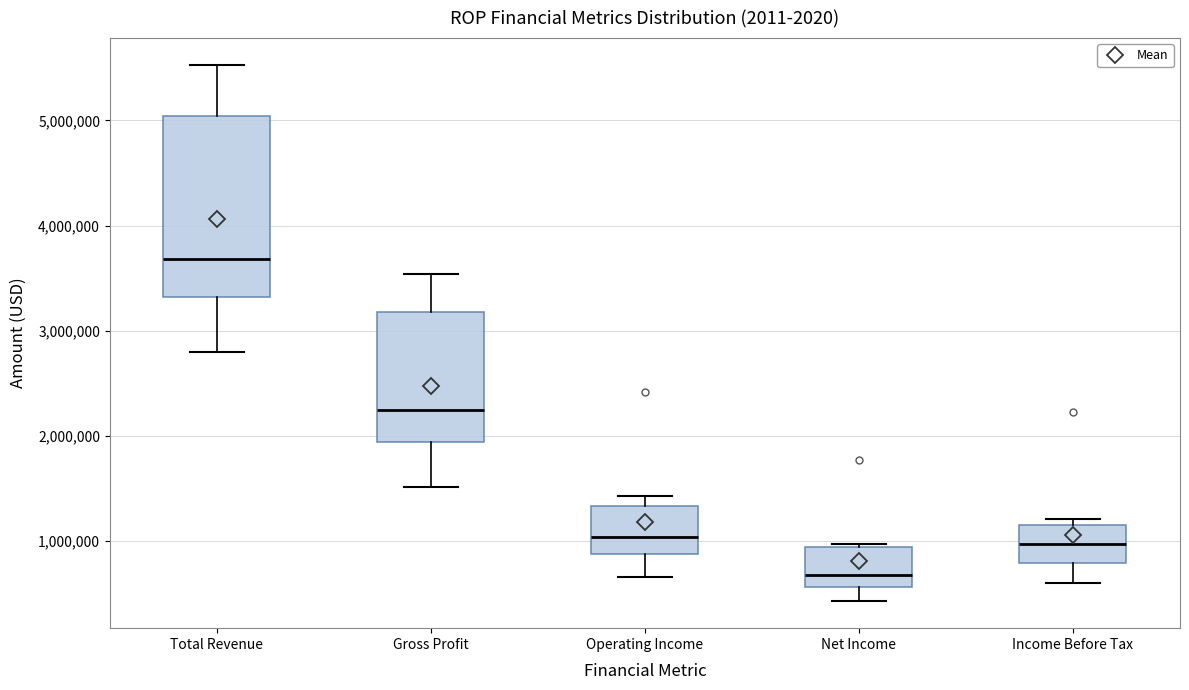

Reading left to right, transcribe this box plot: for each box, give where its median line is, the range the box spans, and where its two whiskers end, as read against the y-axis. The values are not printed on the chart, so give them approximately, as read against the axis.

Total Revenue: median 3700000, box 3300000 to 5000000, whiskers 2800000 to 5500000
Gross Profit: median 2200000, box 1900000 to 3200000, whiskers 1500000 to 3500000
Operating Income: median 1000000, box 900000 to 1300000, whiskers 700000 to 1400000
Net Income: median 700000, box 600000 to 900000, whiskers 400000 to 1000000
Income Before Tax: median 1000000, box 800000 to 1200000, whiskers 600000 to 1200000 (just above the box's upper edge)